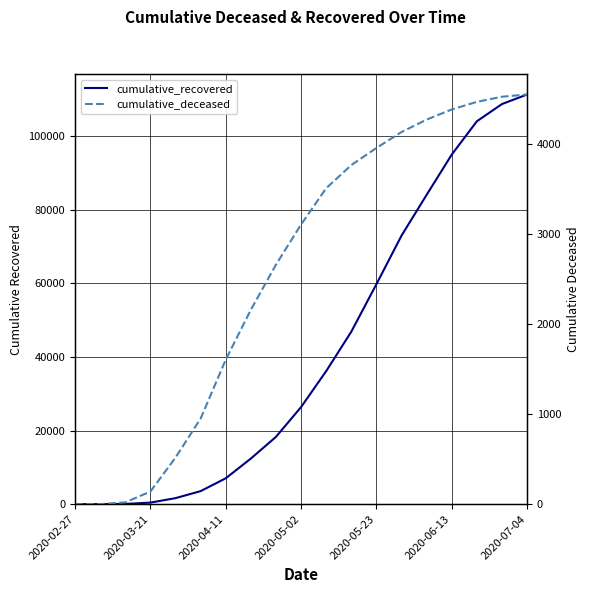

List the labels in order of cumulative_recovered value, smallest first.

2020-02-27, 2020-03-21, 2020-04-11, 2020-05-02, 2020-05-23, 2020-06-13, 2020-07-04, 7, 8, 9, 10, 11, 12, 13, 14, 15, 16, 17, 18